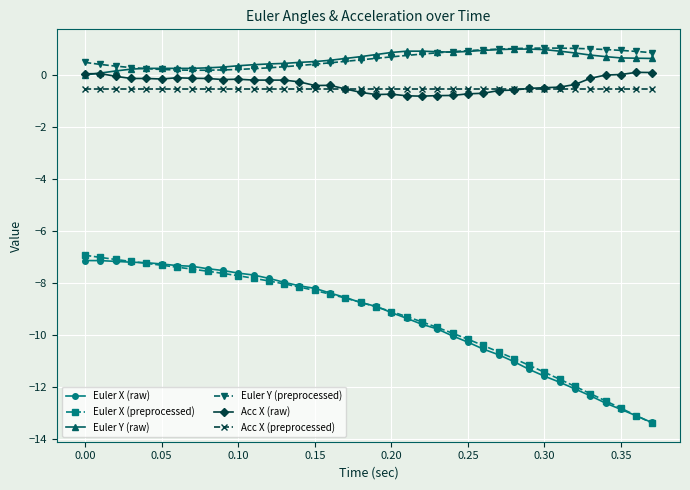

Which series has the largest range (max minus min)?

Euler X (preprocessed)